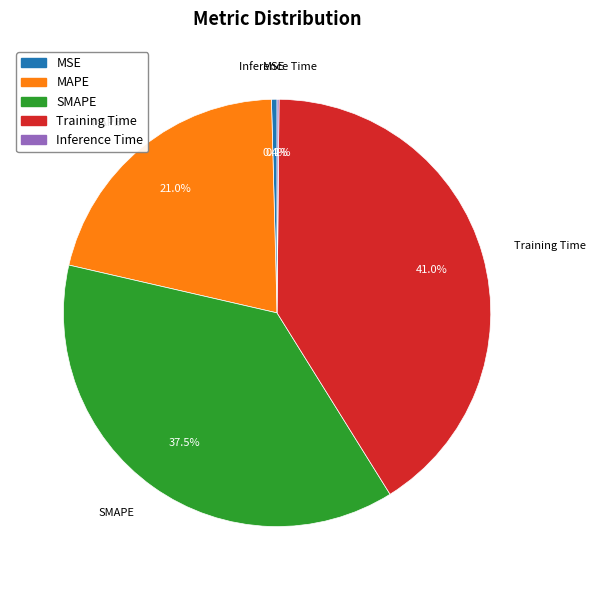

To the nearest percent, what is the difference between the MAPE and Training Time slice percentages?

20%